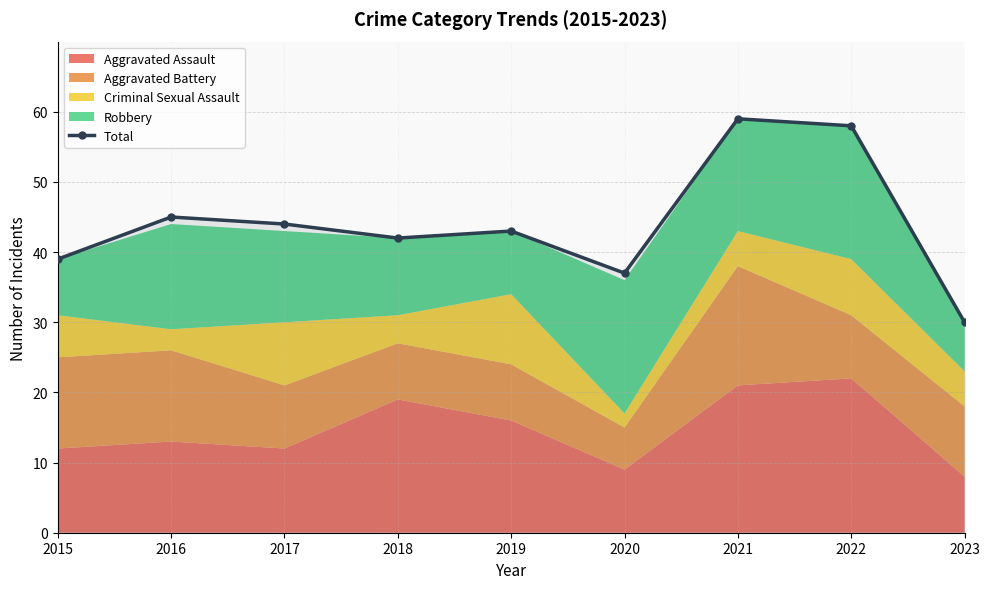

Where is the first local minimum?

2018